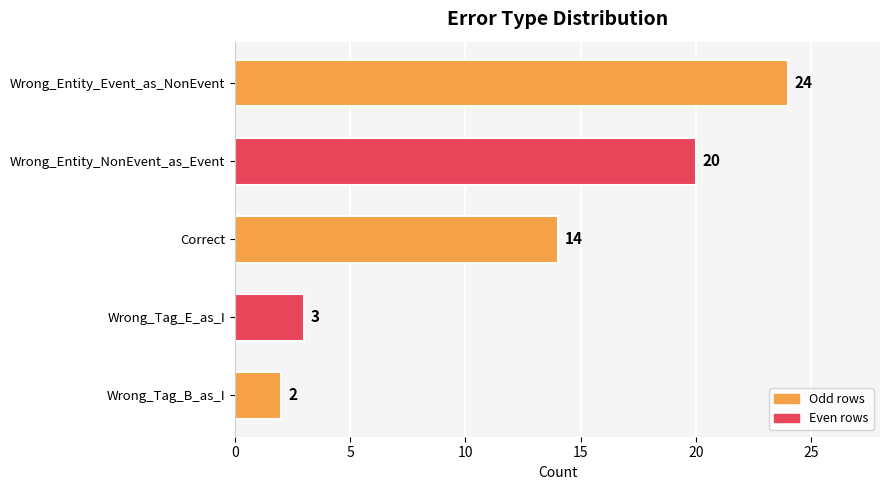

Count the number of data series in this chart.

1